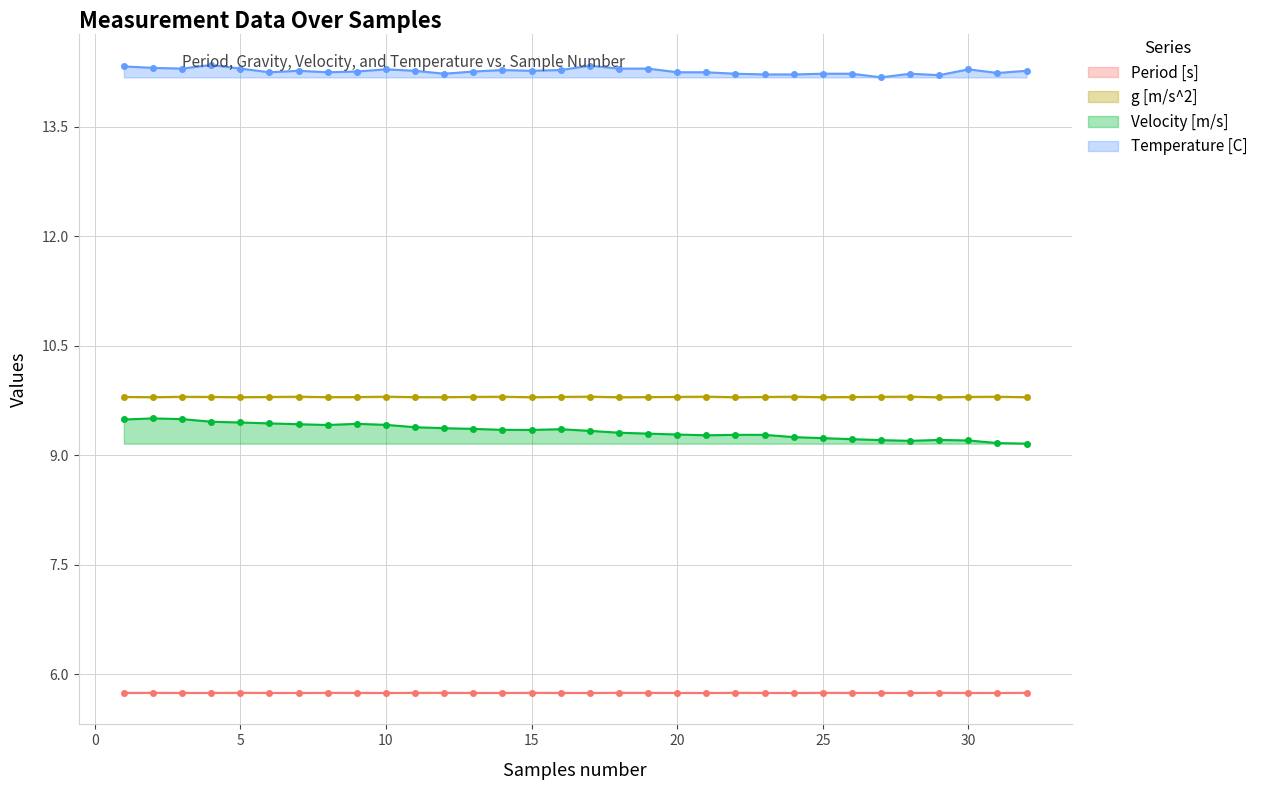

Does the chart have visible grid lines?

Yes